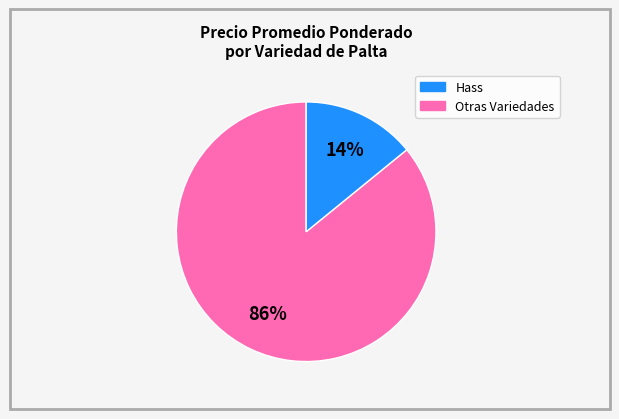

To the nearest percent, what is the difference between the largest and smallest slice percentages?

72%